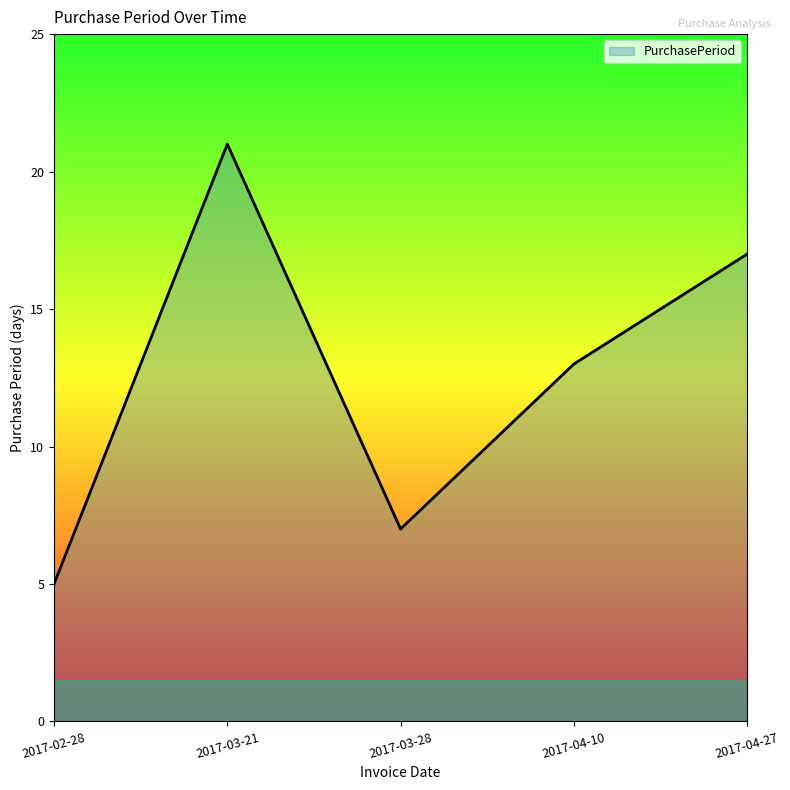

What is the ratio of the value at 2017-02-28 to the value at 2017-03-21?

0.2